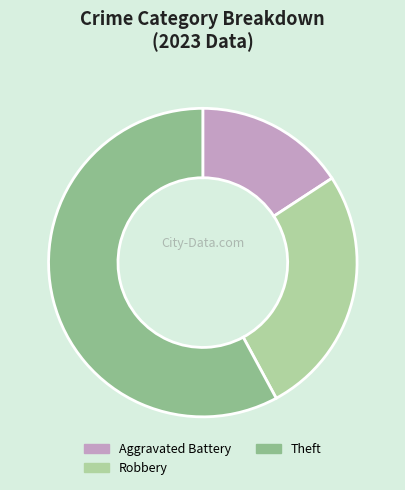

How many segments does this pie chart have?

3